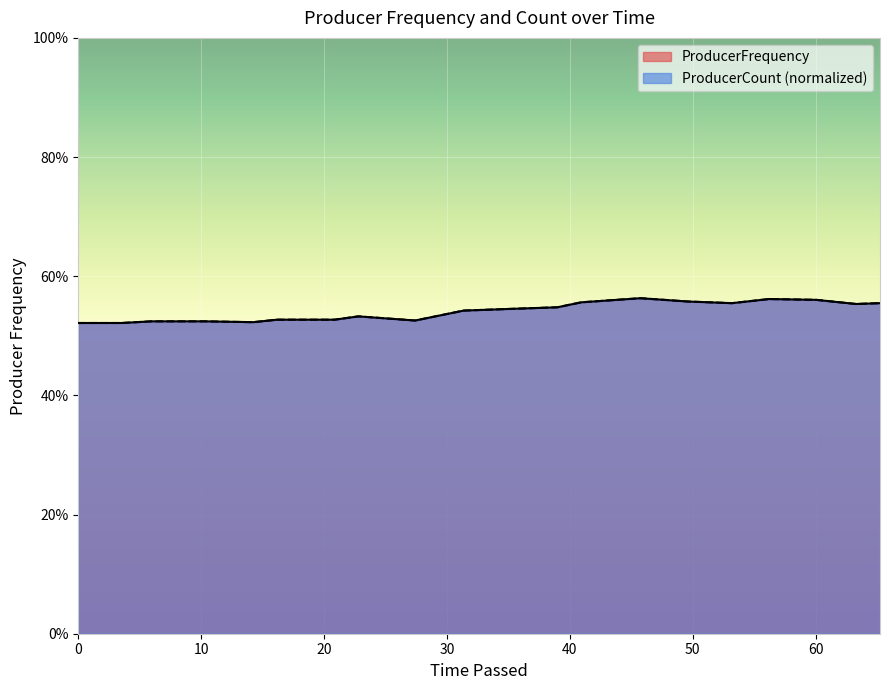

Does the chart display data point markers on the line(s)?

No